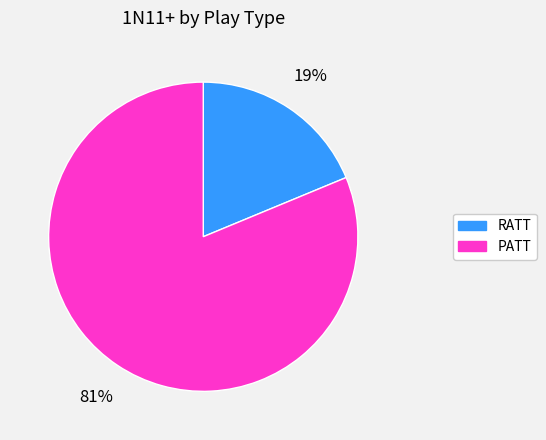

Is it true that RATT is 19% of the pie?

True